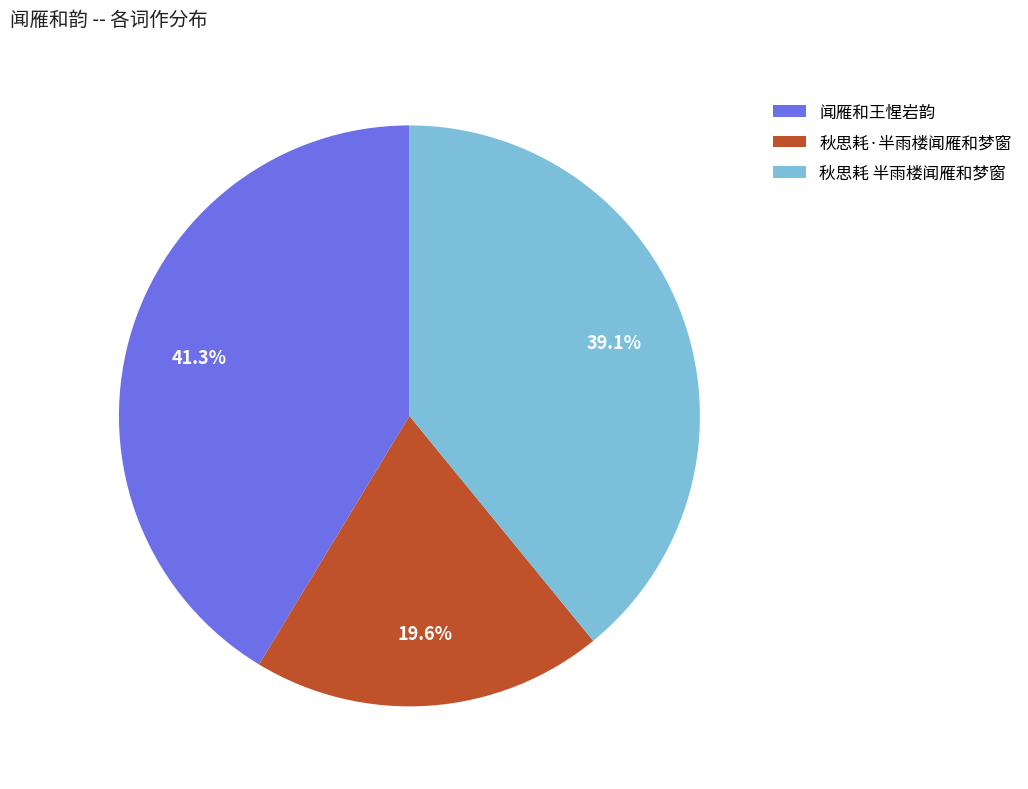

Is it true that 秋思耗·半雨楼闻雁和梦窗 is 20% of the pie?

True